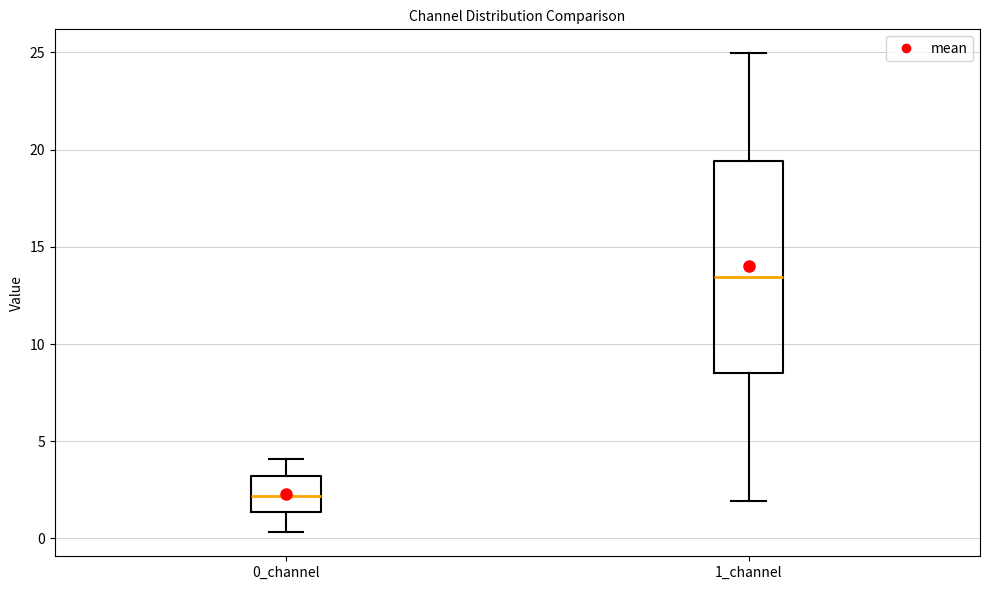

Comparing the boxes themselves (not the whiskers), which one is the tallest?

1_channel